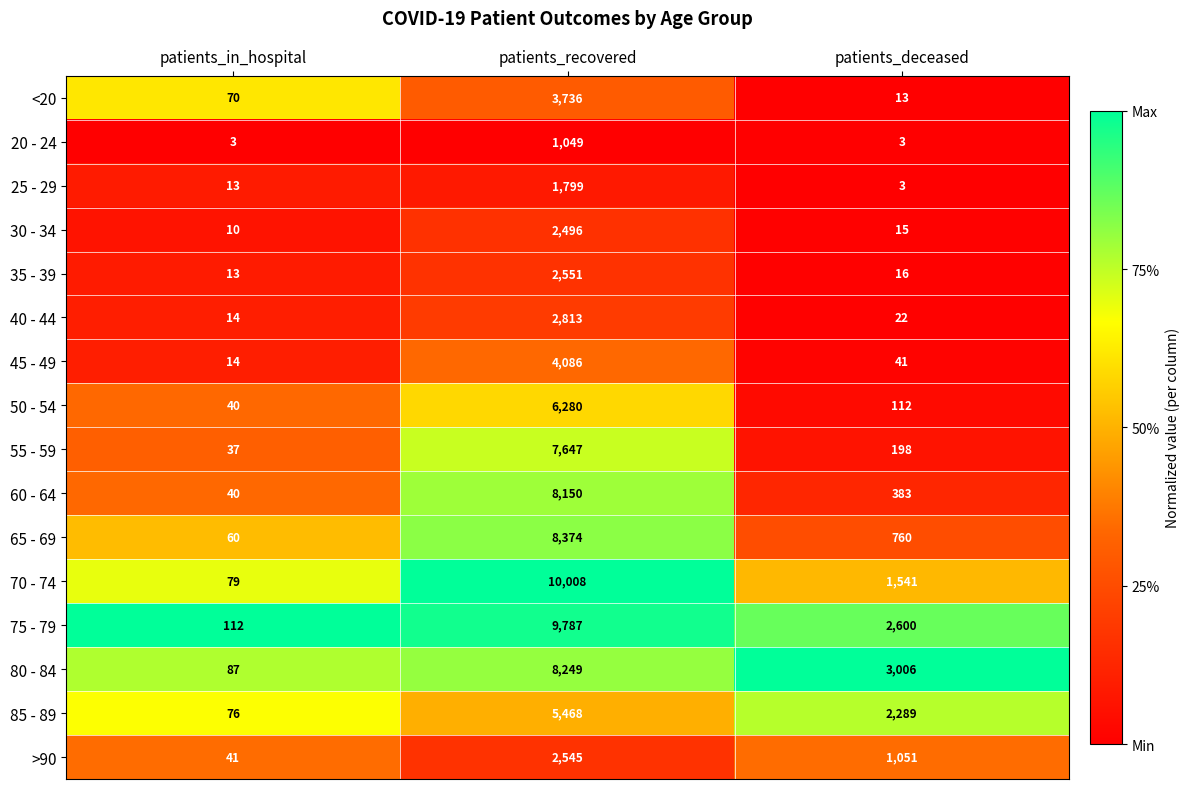

At which label does 50 - 54 reach its peak?

patients_recovered